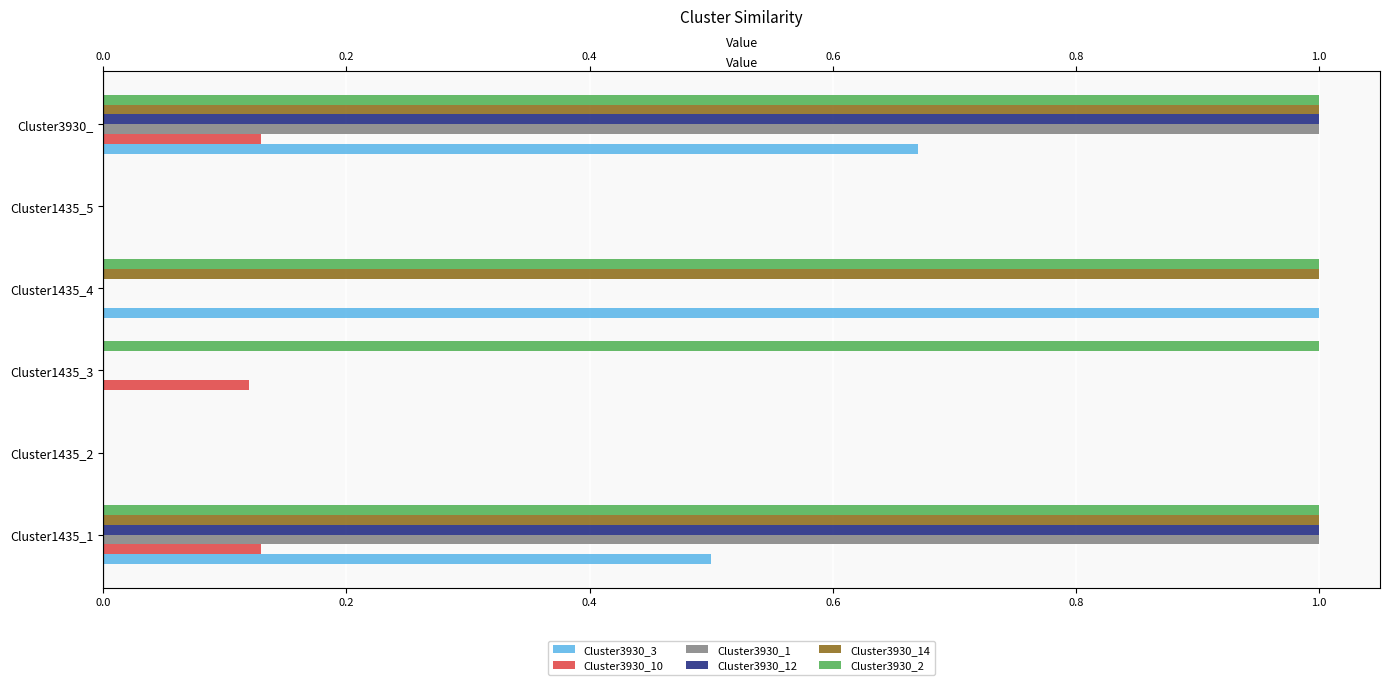

Count the Cluster3930_3 values in the range 0 to 1.

6